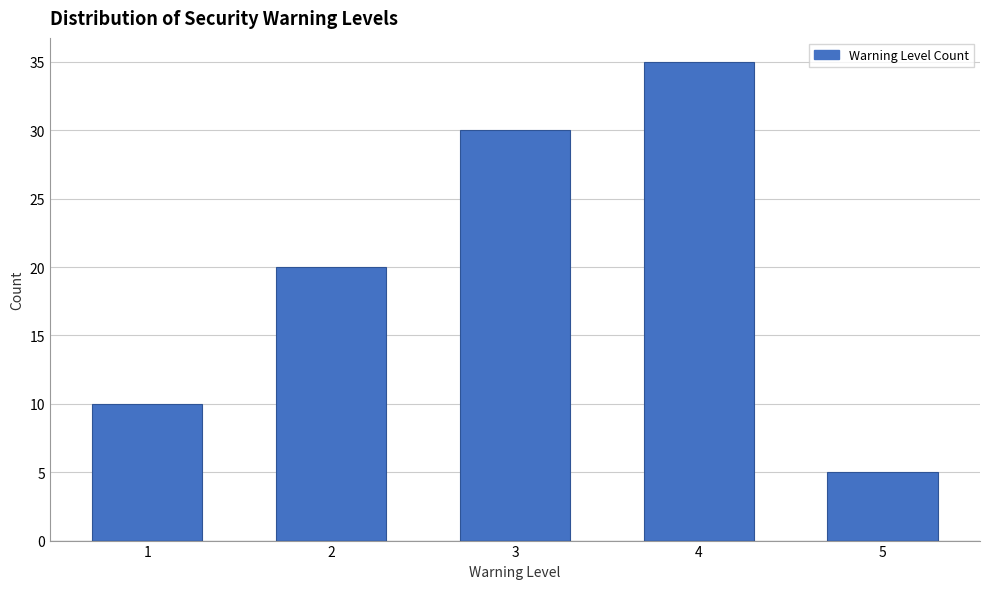

Reading right to left, list all the values displayed in this chart.

5	35	30	20	10